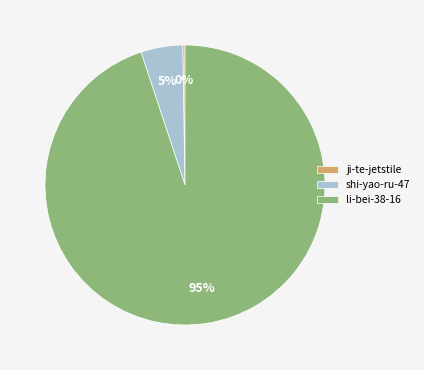

To the nearest percent, what is the combined percentage of shi-yao-ru-47 and li-bei-38-16?

100%